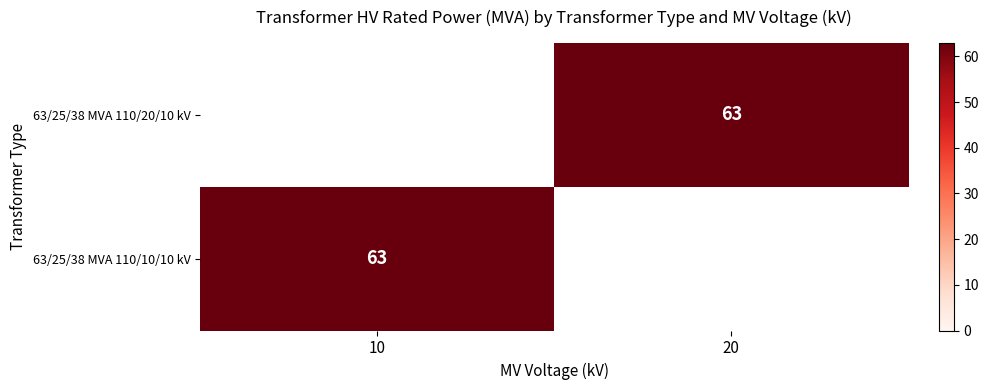

What is the difference between the highest and lowest values at 20?

63